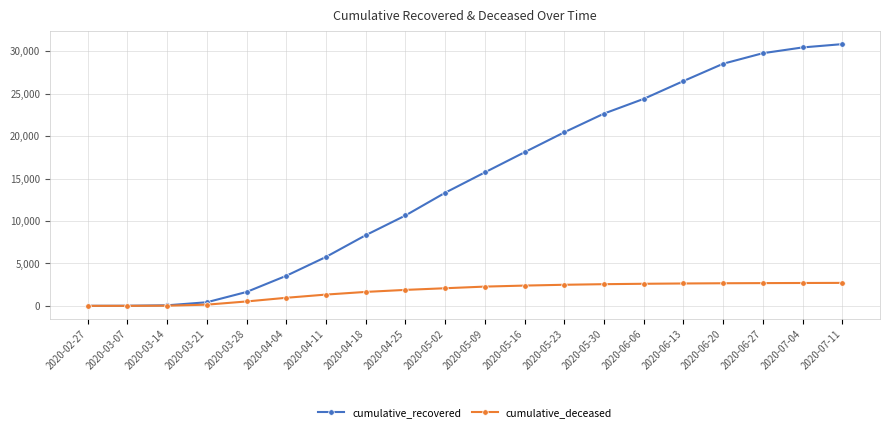

What is the label of the 15th point from the left?

2020-06-06